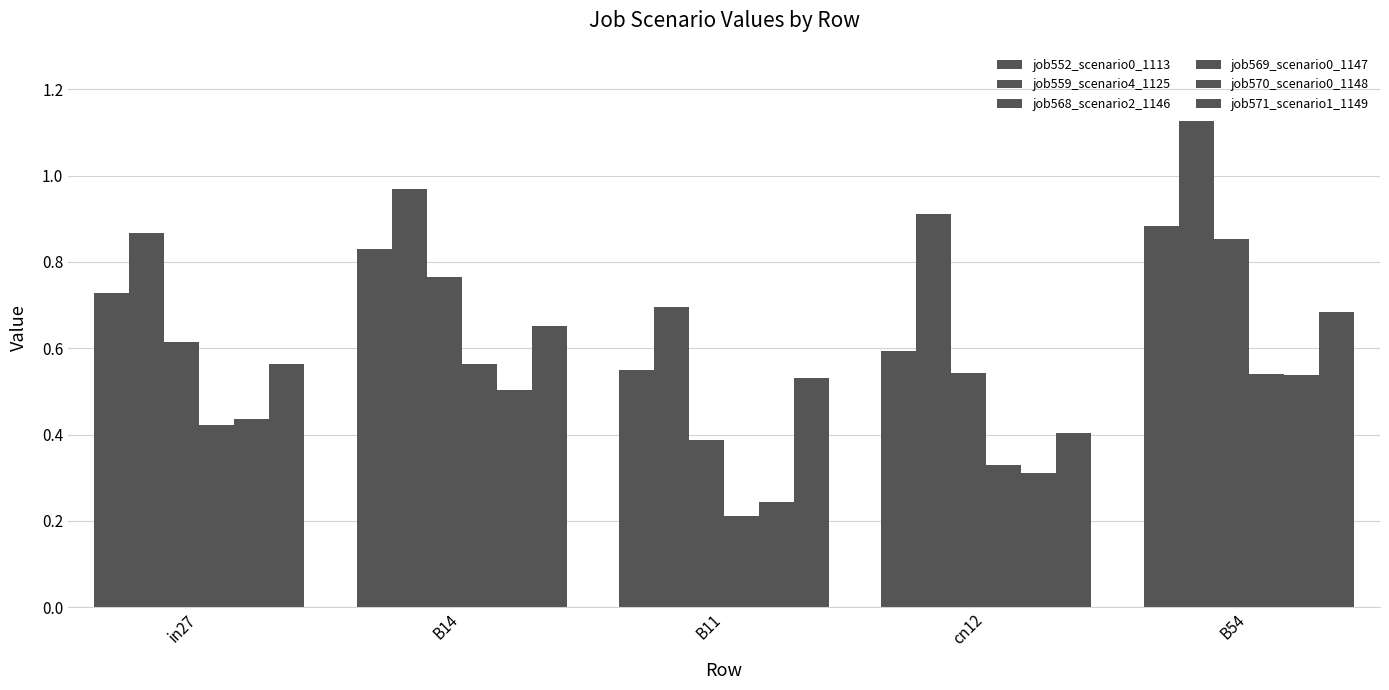

At which label does job569_scenario0_1147 reach its peak?

B14